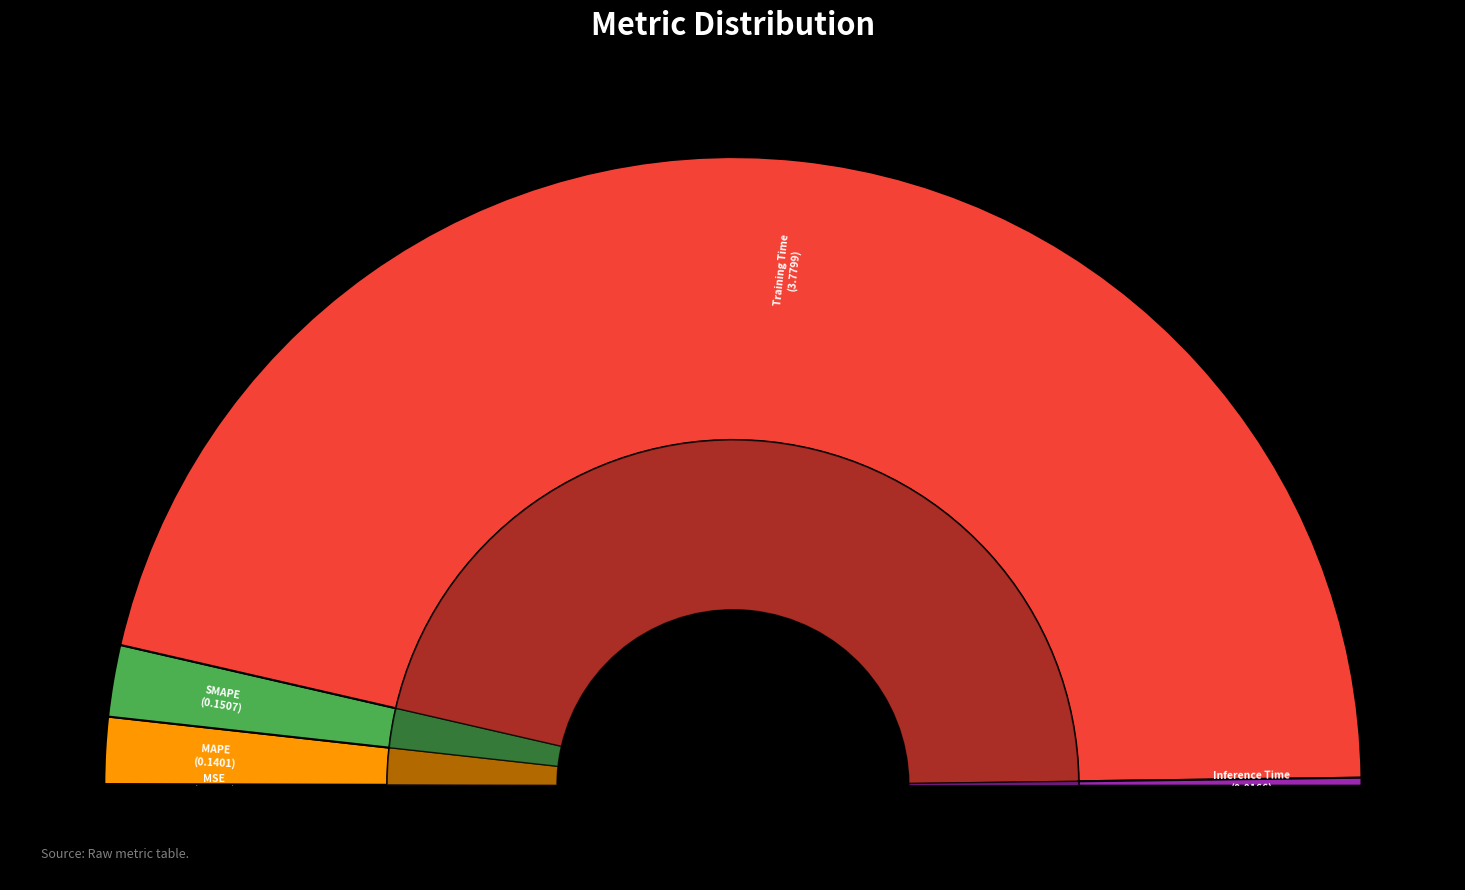

Which slice is the largest?

Training Time